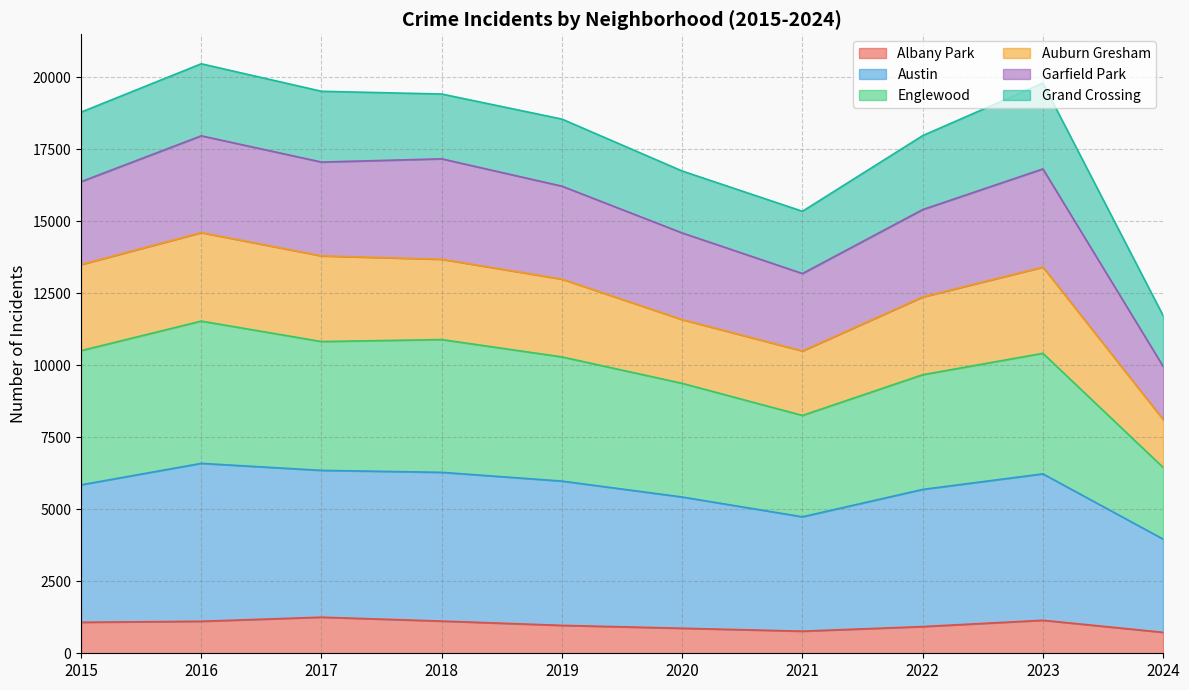

What is the highest value of the Albany Park series?

1252